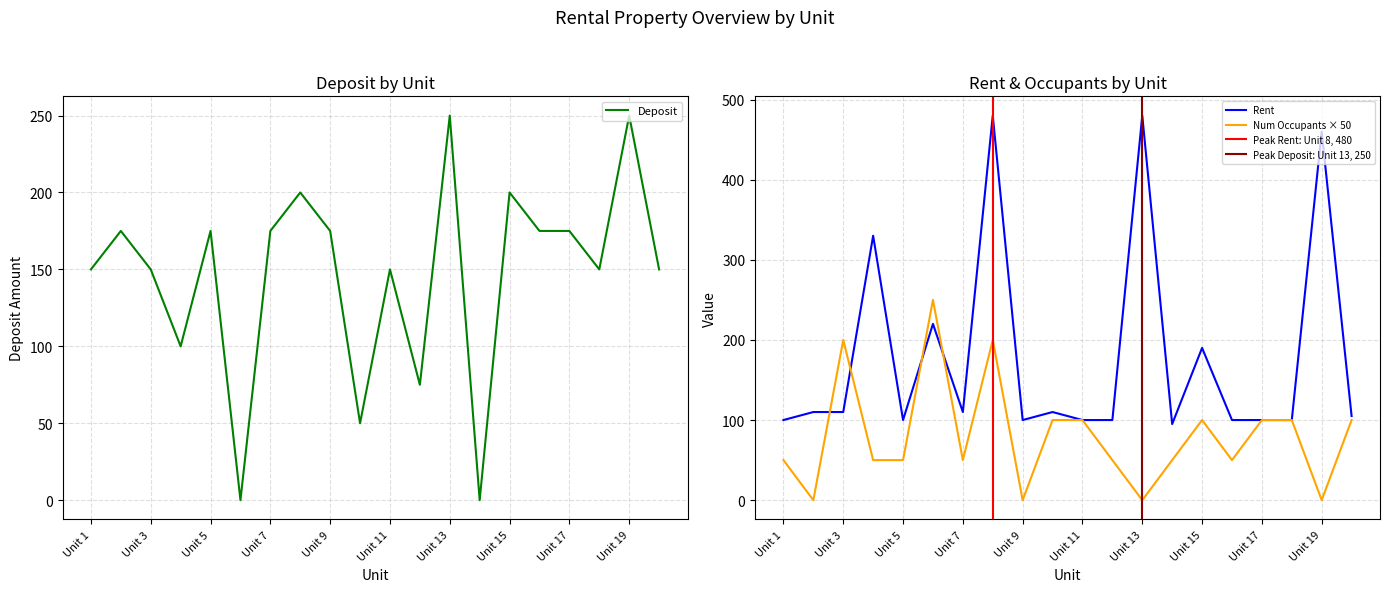

Which series has the widest spread of values?

Rent